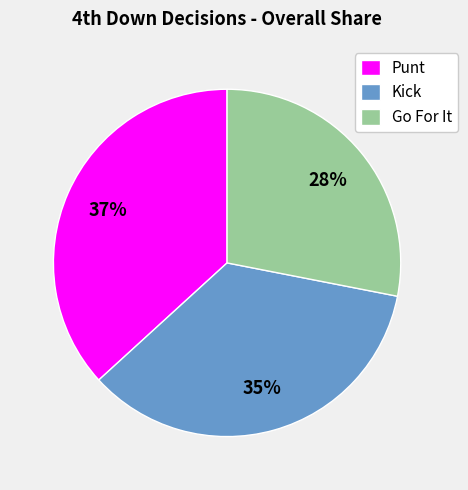

To the nearest percent, what portion does Punt represent?

37%